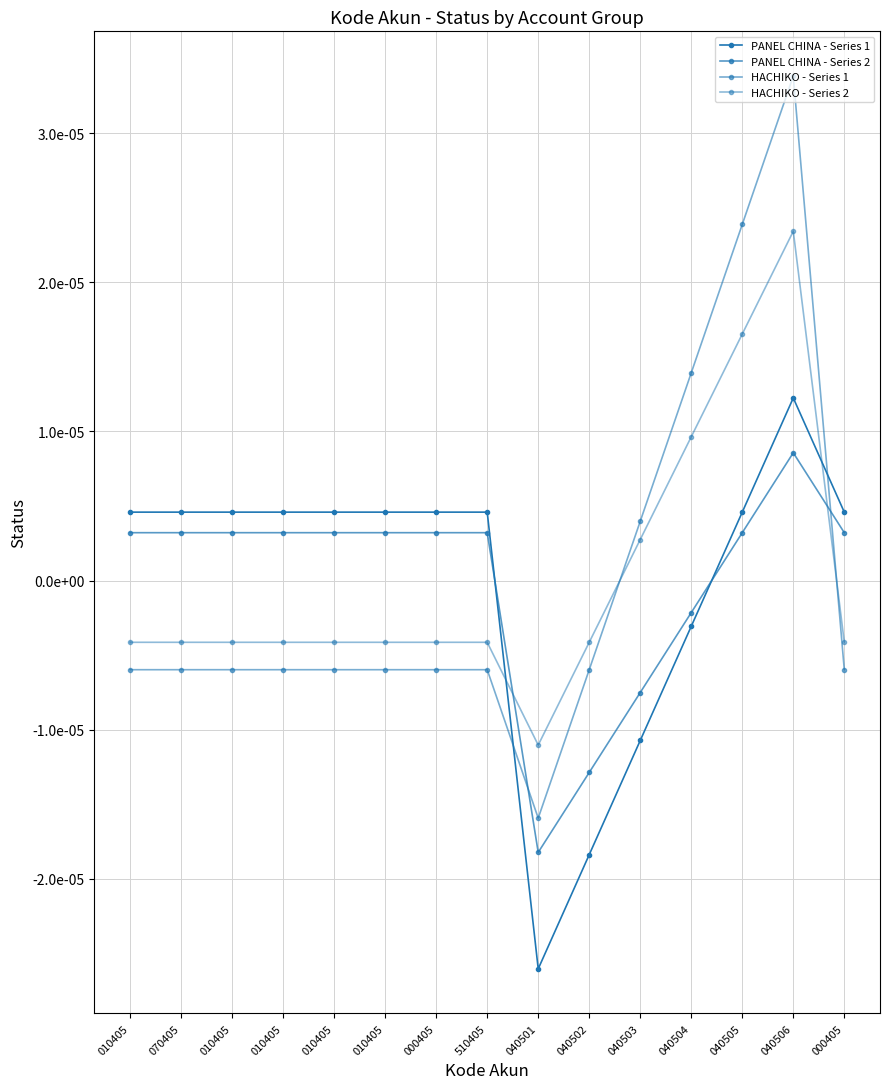

Is it true that PANEL CHINA - Series 1 equals 0.0 at 010405?

False